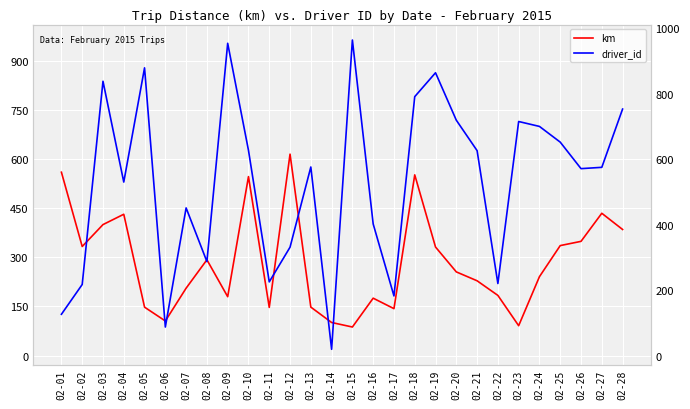

How many data points does each series have?

28